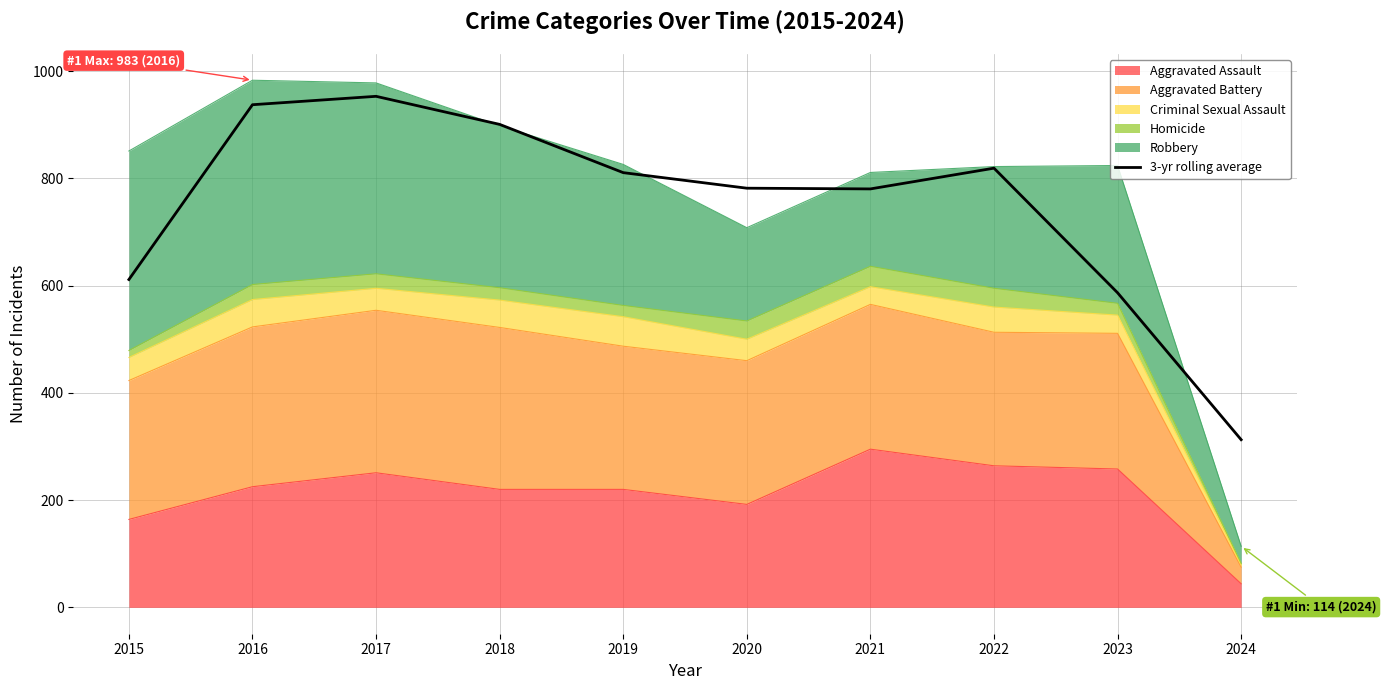

What is the difference between the maximum and minimum values?

640.3